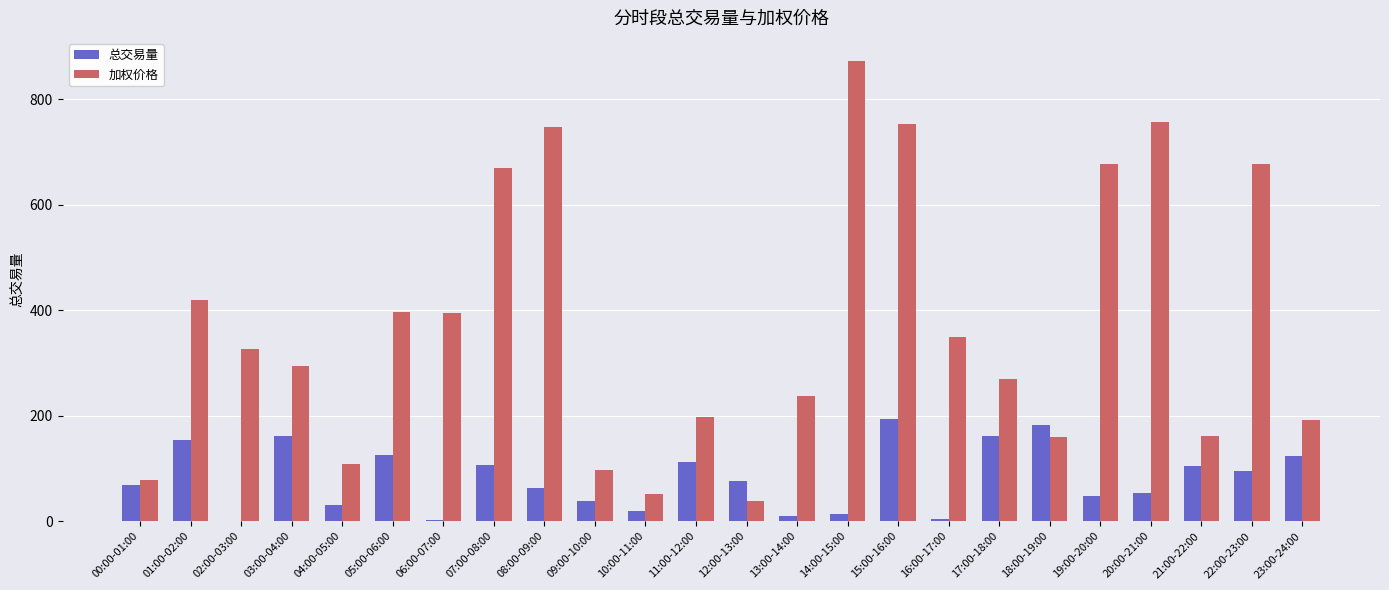

What is the highest value of the 总交易量 series?

193.5